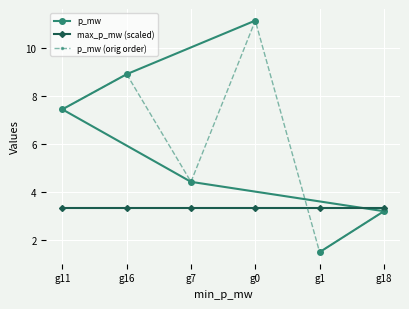

The p_mw series shows 11.2 at g0. True or false?

True